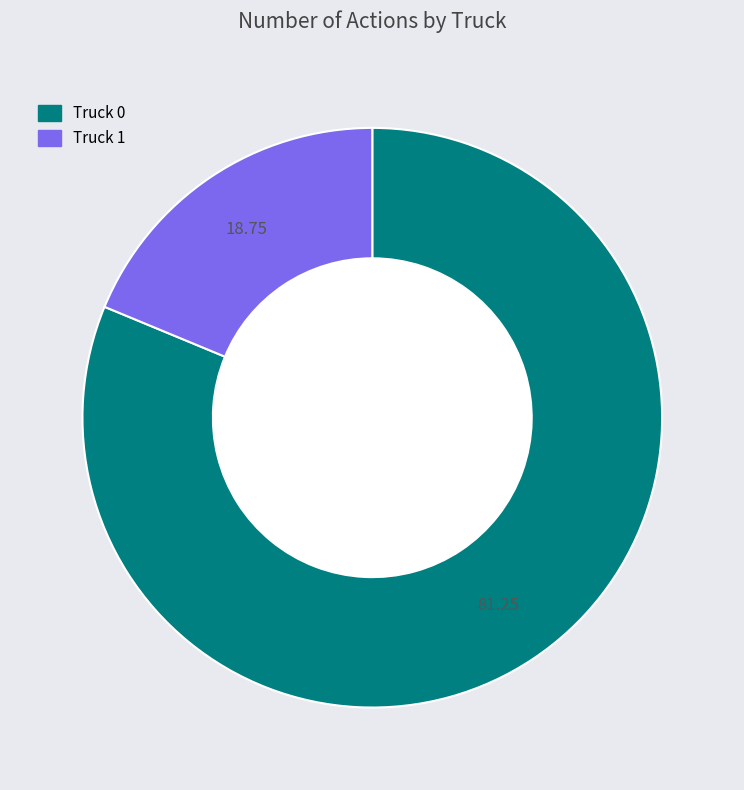

Rank the categories by value from highest to lowest.

Truck 0, Truck 1